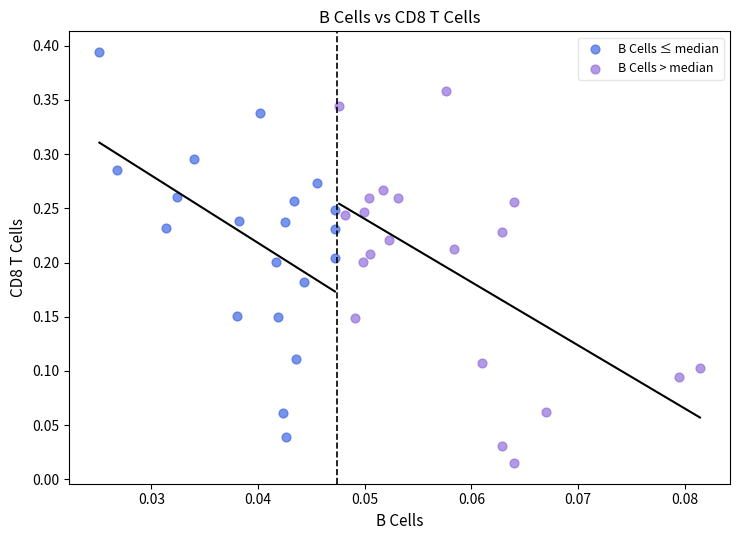

Which series has the largest Y range (max minus min)?

B Cells ≤ median